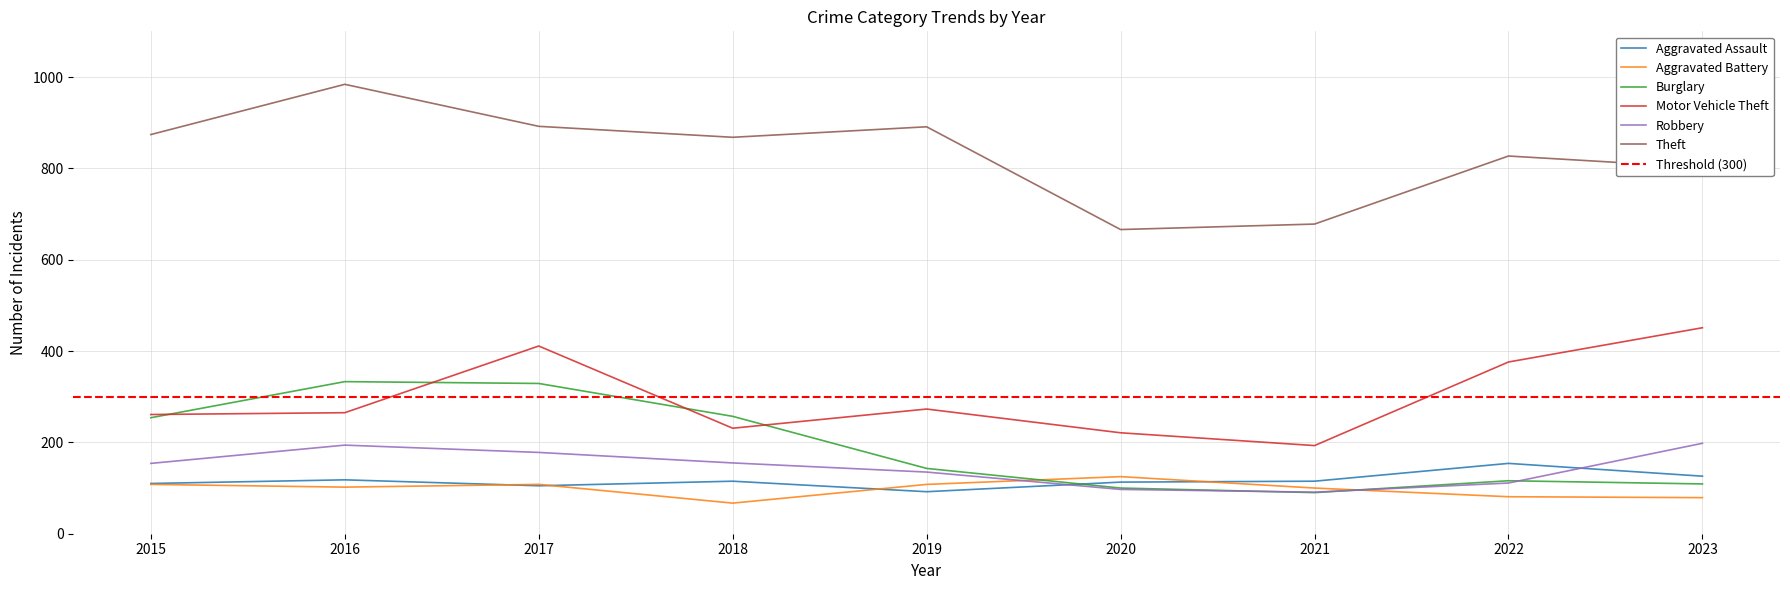

At how many categories does at least one series exceed 373?

9